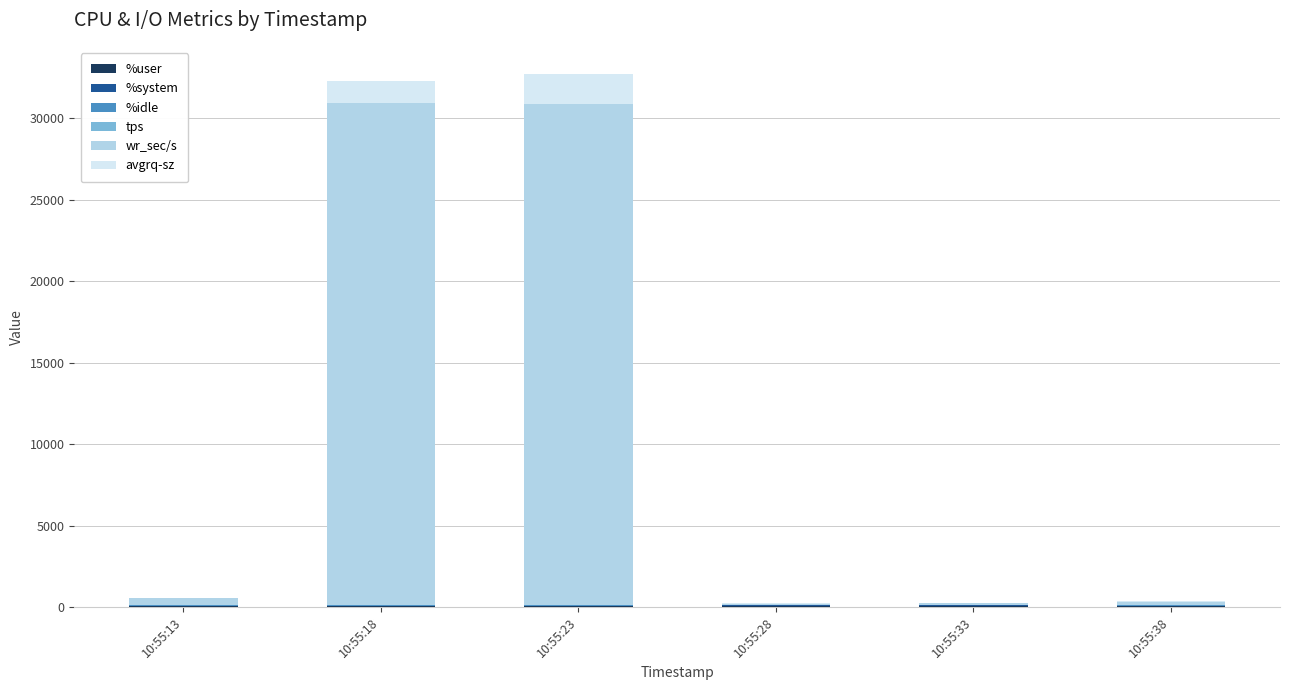

At how many categories does at least one series exceed 20060?

2